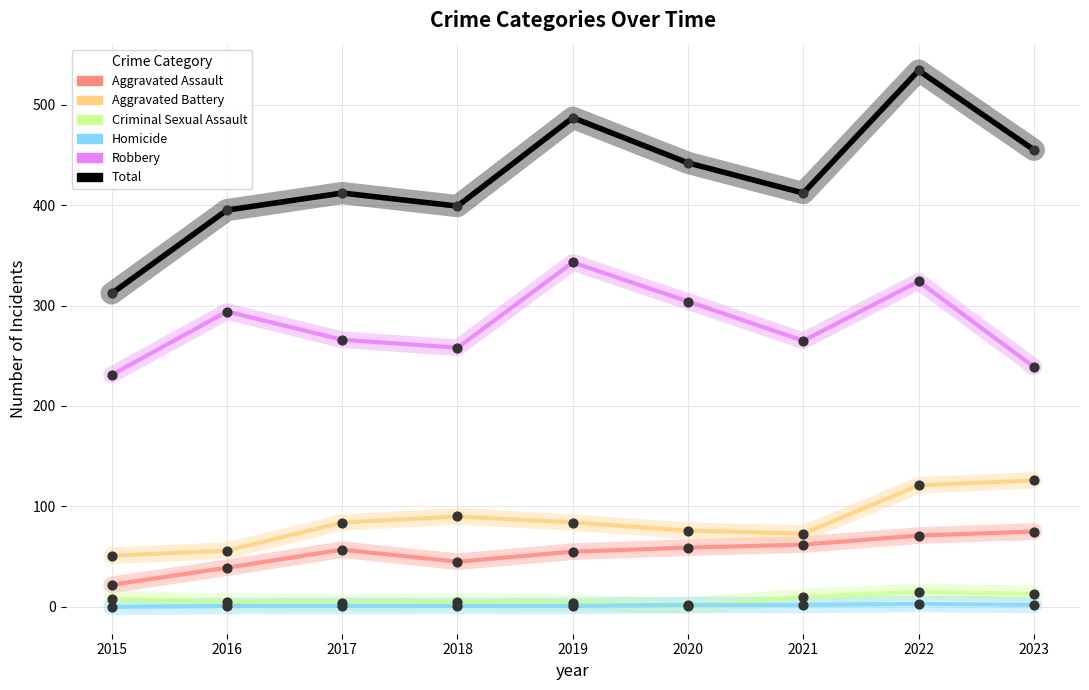

Which series changed the most between 2018 and 2022?

Total